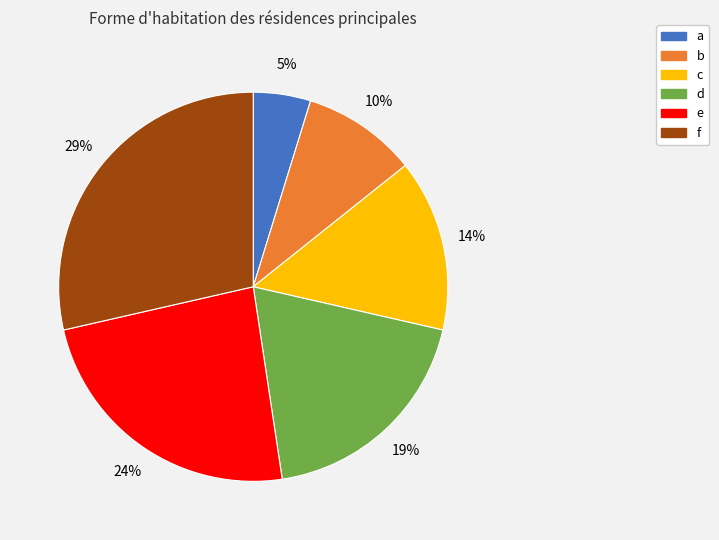

To the nearest percent, what portion does c represent?

14%